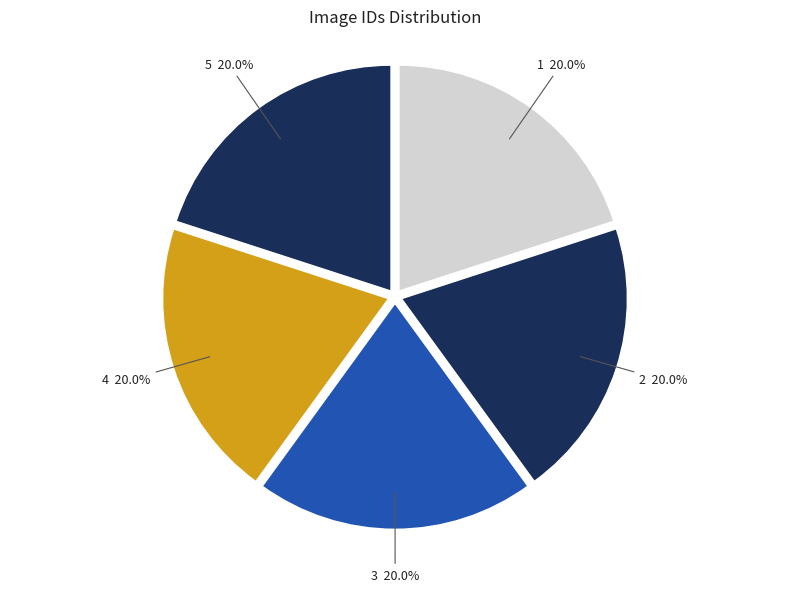

How many segments does this pie chart have?

5